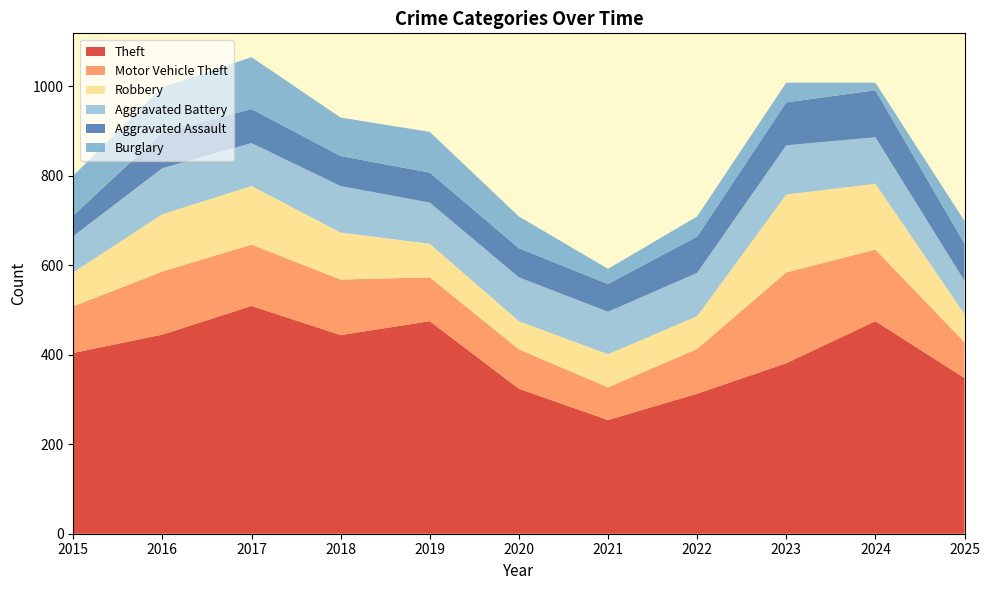

Reading left to right, what are all the values shown in this chart?

Theft: 2015=404	2016=445	2017=509	2018=444	2019=475	2020=324	2021=254	2022=313	2023=381	2024=475	2025=348
Motor Vehicle Theft: 2015=104	2016=141	2017=137	2018=124	2019=98	2020=88	2021=73	2022=100	2023=203	2024=160	2025=80
Robbery: 2015=76	2016=128	2017=131	2018=105	2019=75	2020=63	2021=74	2022=73	2023=174	2024=147	2025=63
Aggravated Battery: 2015=81	2016=103	2017=96	2018=104	2019=92	2020=98	2021=95	2022=97	2023=110	2024=104	2025=74
Aggravated Assault: 2015=46	2016=80	2017=76	2018=67	2019=67	2020=65	2021=62	2022=81	2023=96	2024=105	2025=83
Burglary: 2015=89	2016=101	2017=116	2018=86	2019=91	2020=71	2021=34	2022=45	2023=44	2024=17	2025=51